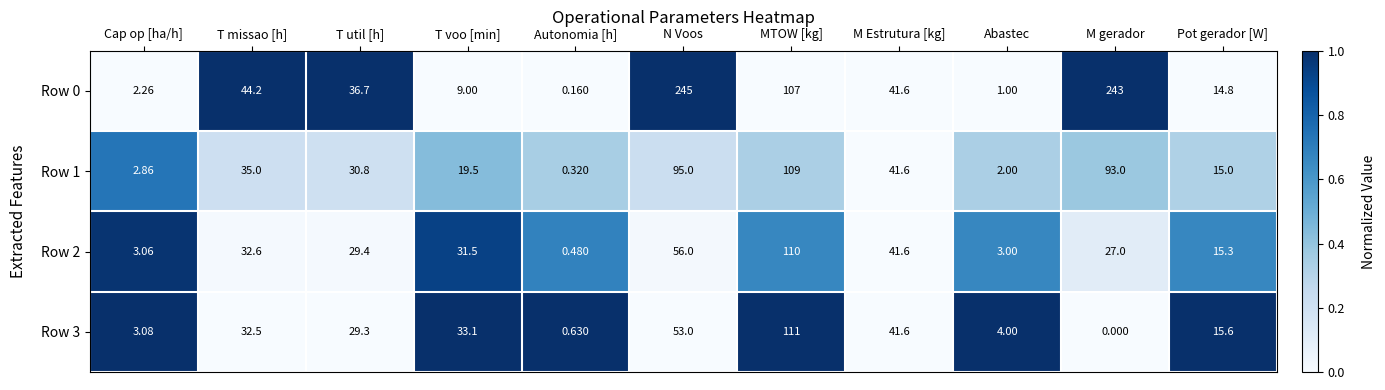

At which label does Row 2 reach its minimum?

Autonomia [h]